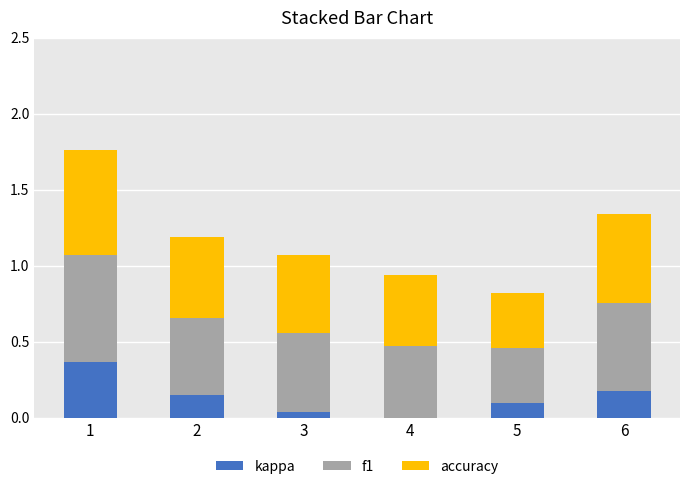

The kappa series shows 0.1 at 5. True or false?

True